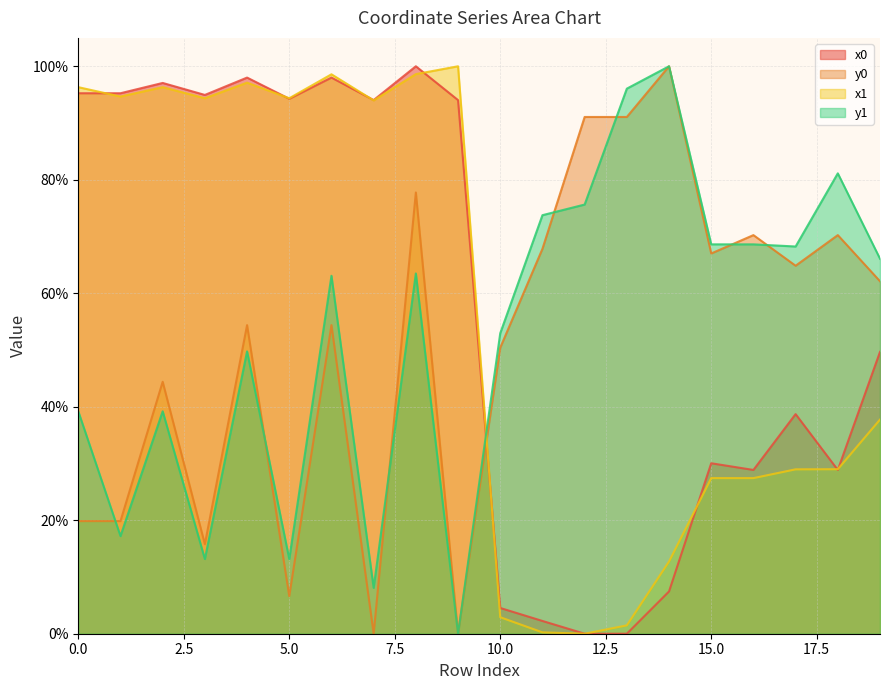

The value of x1 at 1 is 1.3. True or false?

False